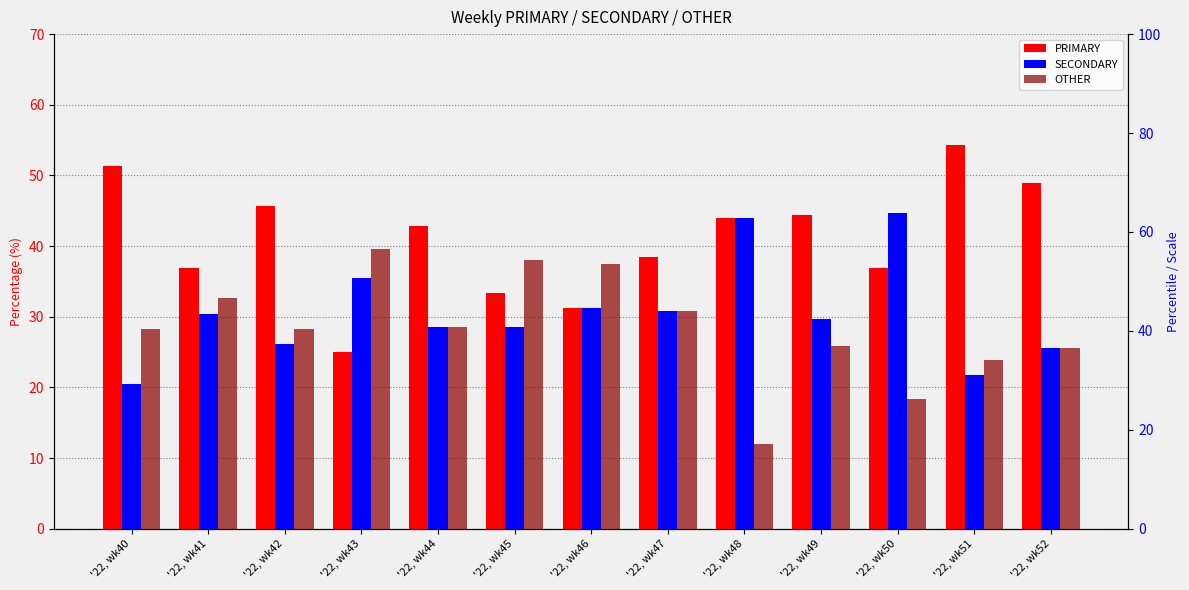

Reading left to right, extract all data points from this chart.

PRIMARY: 51.3	37.0	45.7	25.0	42.9	33.3	31.2	38.5	44.0	44.4	36.8	54.3	48.9
SECONDARY: 20.5	30.4	26.1	35.4	28.6	28.6	31.2	30.8	44.0	29.6	44.7	21.7	25.5
OTHER: 28.2	32.6	28.3	39.6	28.6	38.1	37.5	30.8	12.0	25.9	18.4	23.9	25.5